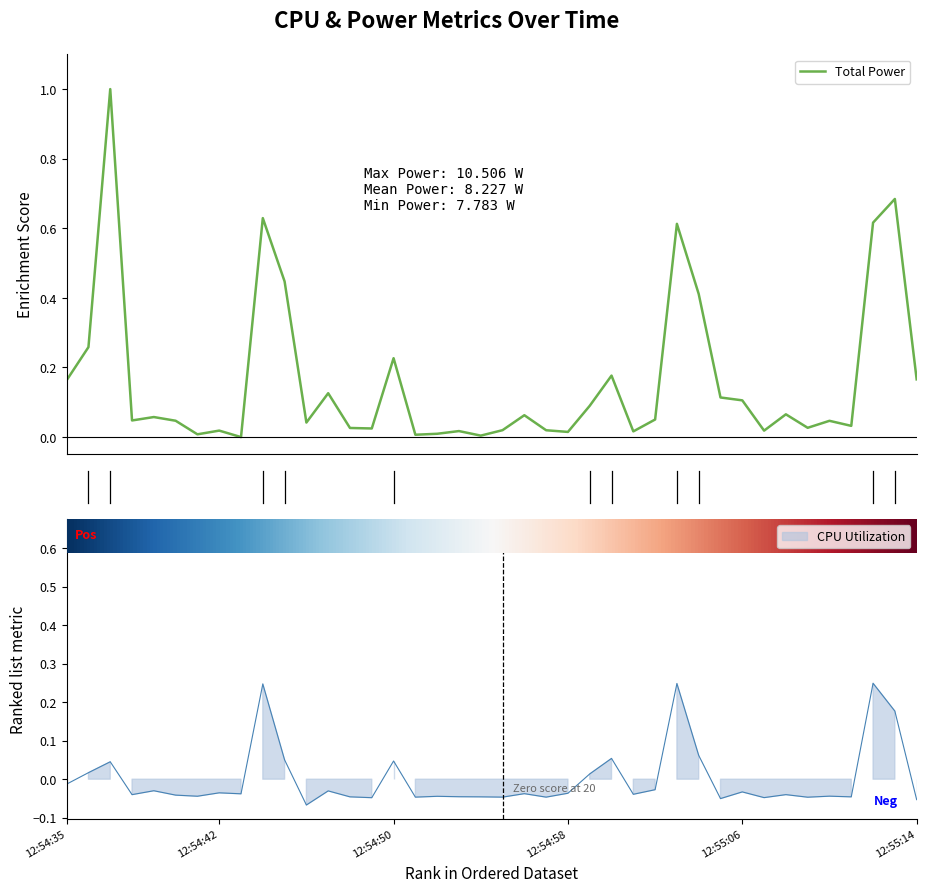

Reading left to right, list all the values displayed in this chart.

Total Power: 0.2	0.3	1.0	0.0	0.1	0.0	0.0	0.0	0.0	0.6	0.4	0.0	0.1	0.0	0.0	0.2	0.0	0.0	0.0	0.0	0.0	0.1	0.0	0.0	0.1	0.2	0.0	0.1	0.6	0.4	0.1	0.1	0.0	0.1	0.0	0.0	0.0	0.6	0.7	0.2
CPU Utilization: -0.0	0.0	0.0	-0.0	-0.0	-0.0	-0.0	-0.0	-0.0	0.2	0.1	-0.1	-0.0	-0.0	-0.0	0.0	-0.0	-0.0	-0.0	-0.0	-0.0	-0.0	-0.0	-0.0	0.0	0.1	-0.0	-0.0	0.2	0.1	-0.1	-0.0	-0.0	-0.0	-0.0	-0.0	-0.0	0.2	0.2	-0.1